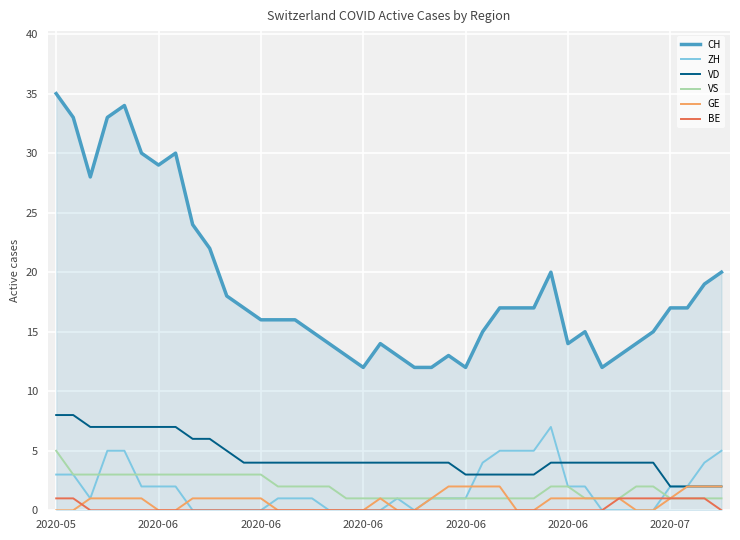

True or false: CH and BE cross at least once.

False